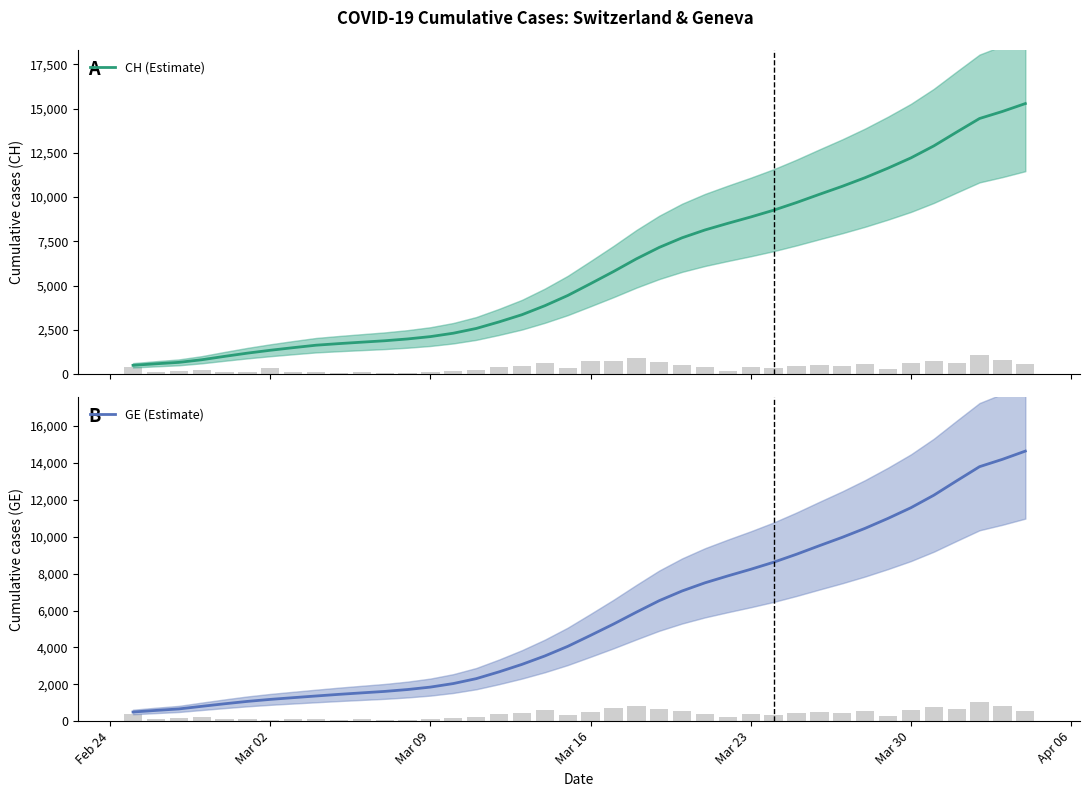

What is the value of the GE (Estimate) bar at the 35th from the left?

11575.0